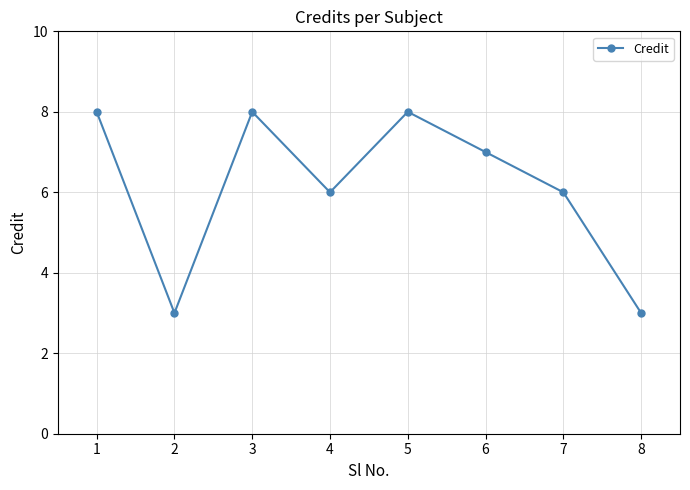

At which label does the data first exceed 7?

1